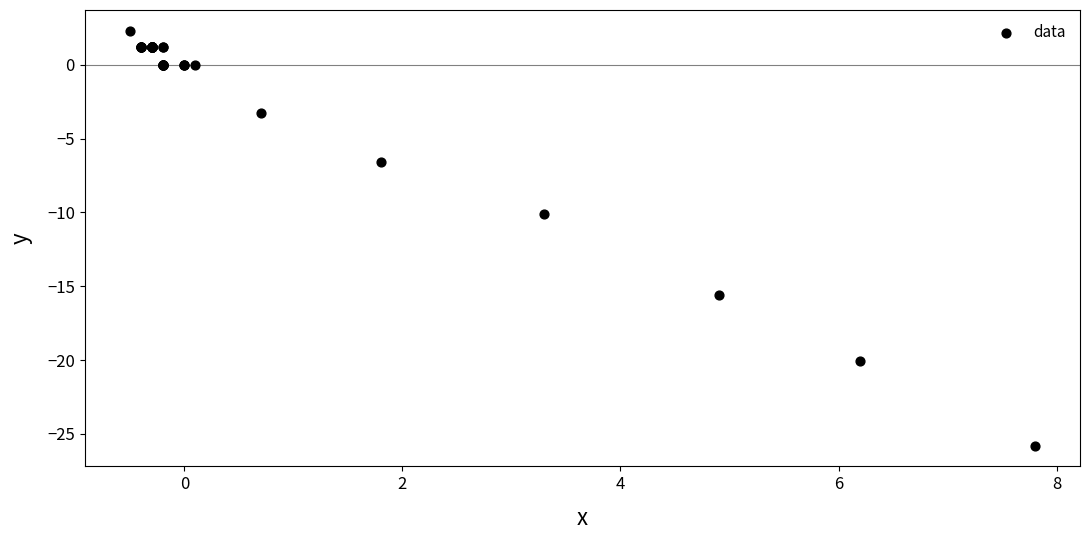

What Y value in the scatter plot is closest to -11?

-10.1